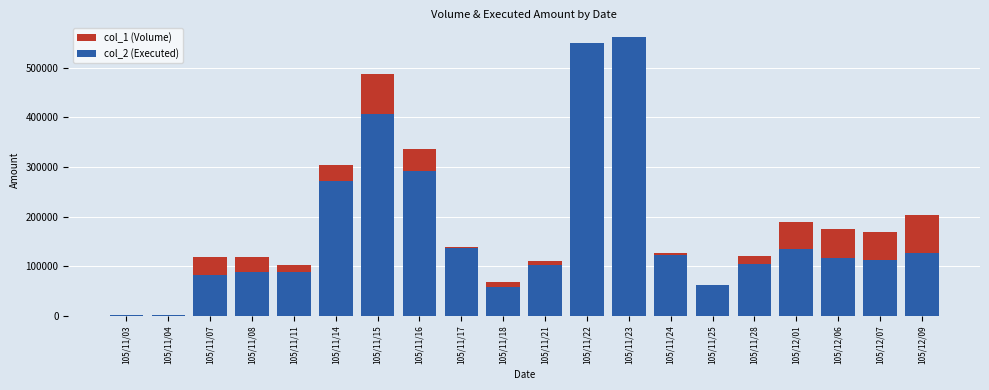

Rank the series by their average value, from highest to lowest.

col_1 (Volume), col_2 (Executed)